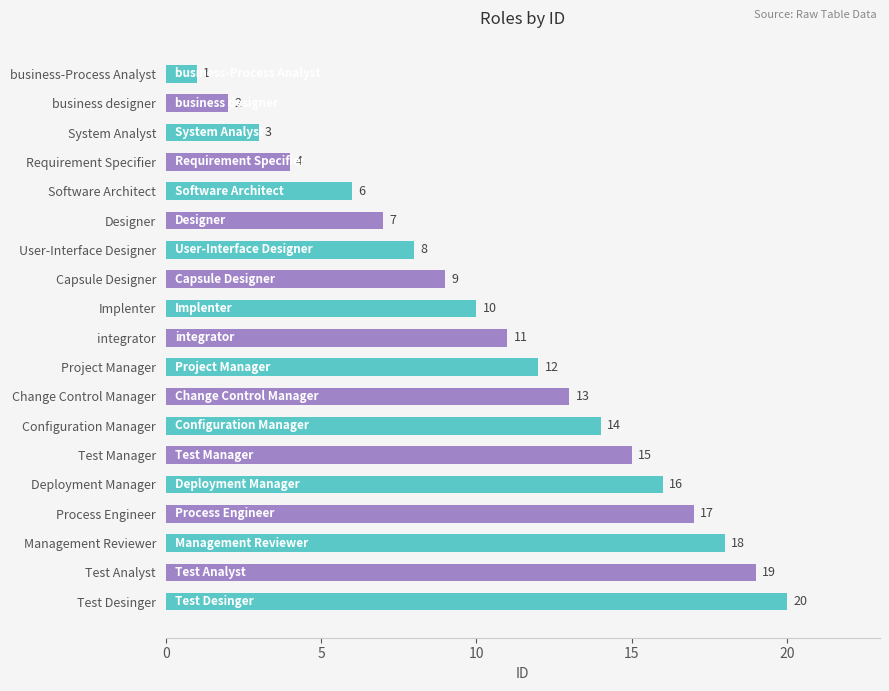

Rank the categories by value from lowest to highest.

business-Process Analyst, business designer, System Analyst, Requirement Specifier, Software Architect, Designer, User-Interface Designer, Capsule Designer, Implenter, integrator, Project Manager, Change Control Manager, Configuration Manager, Test Manager, Deployment Manager, Process Engineer, Management Reviewer, Test Analyst, Test Desinger